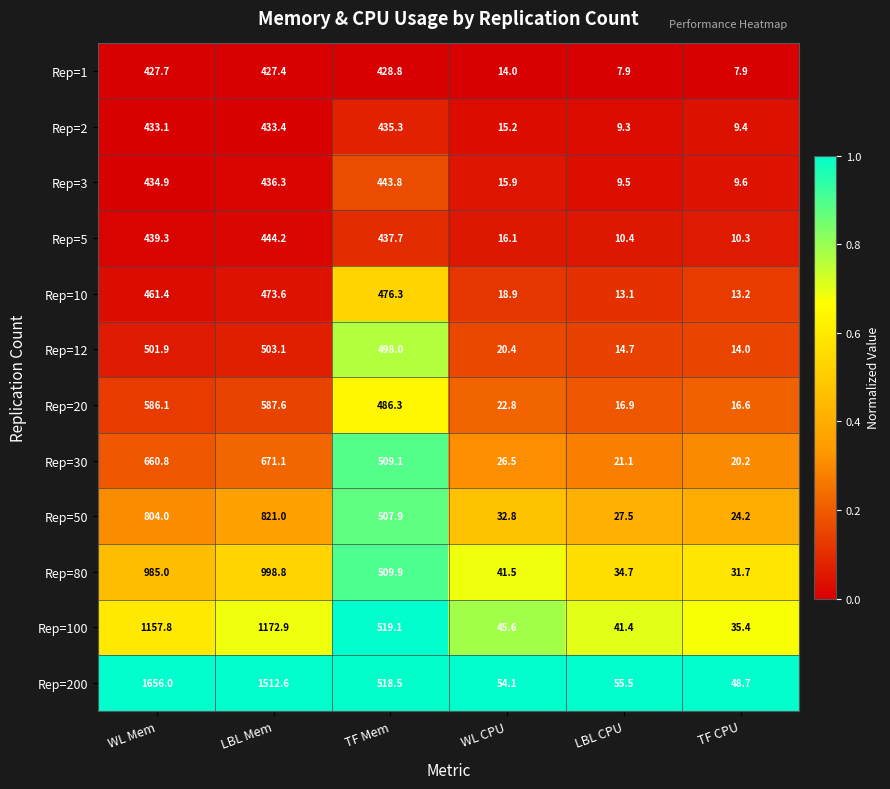

At which label does Rep=1 first exceed 427?

WL Mem